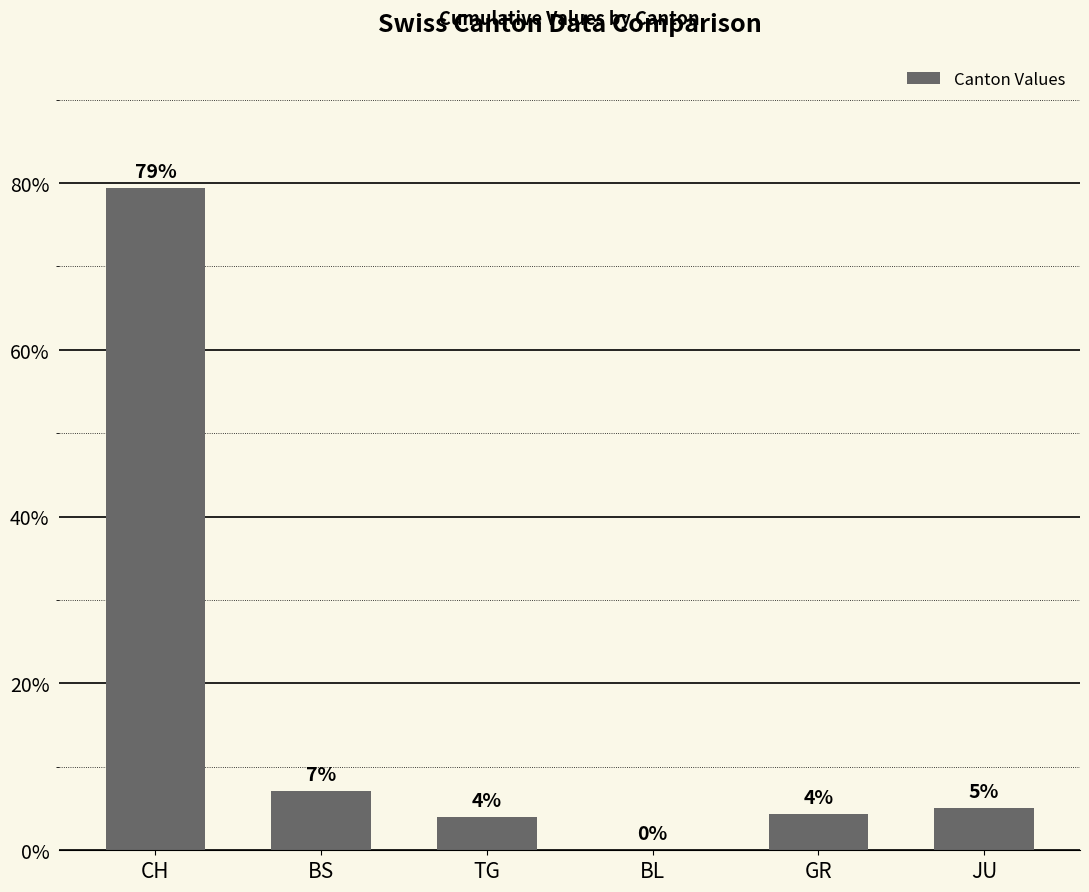

Approximately how many times larger is the value at GR compared to BS?

0.6